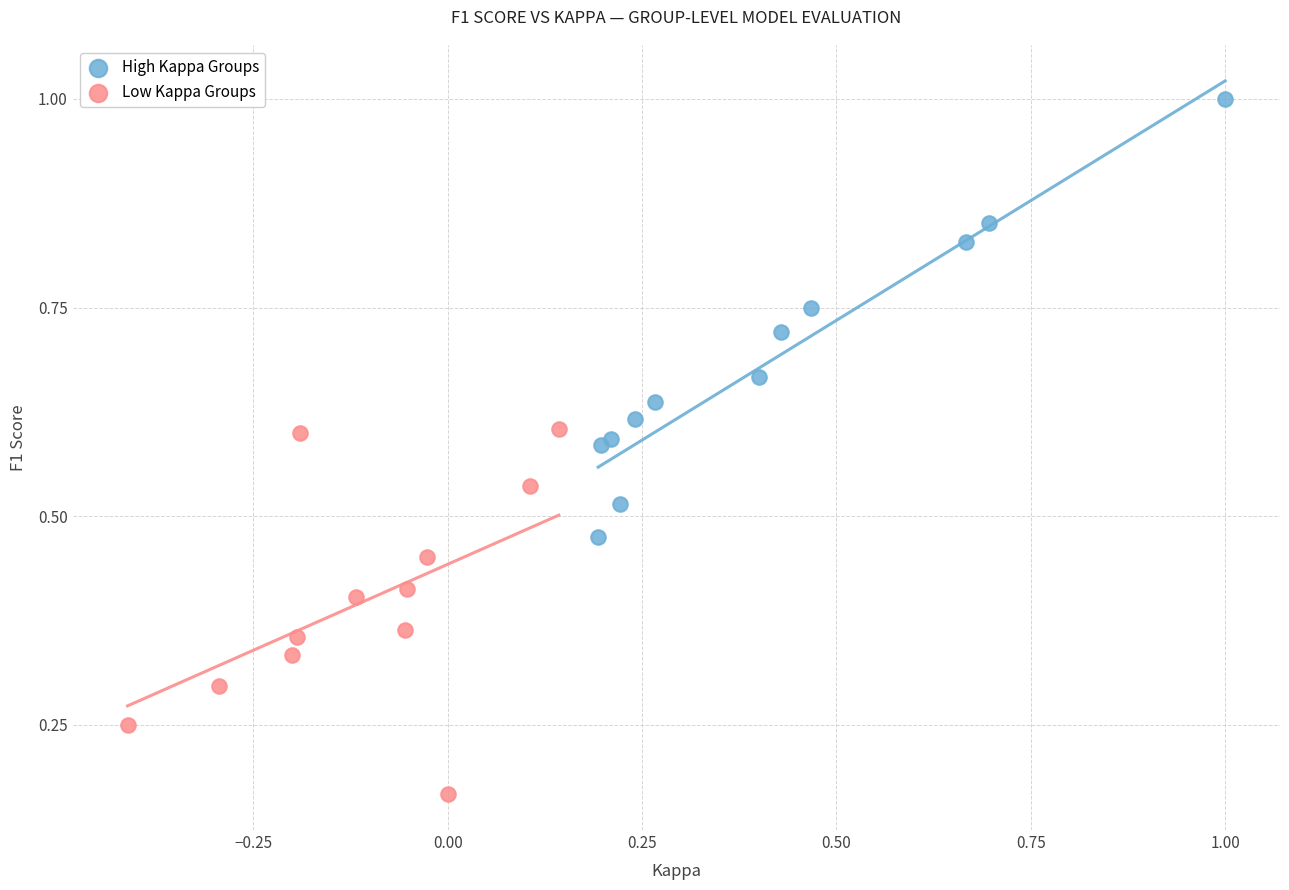

Which series contains the highest Y value?

High Kappa Groups